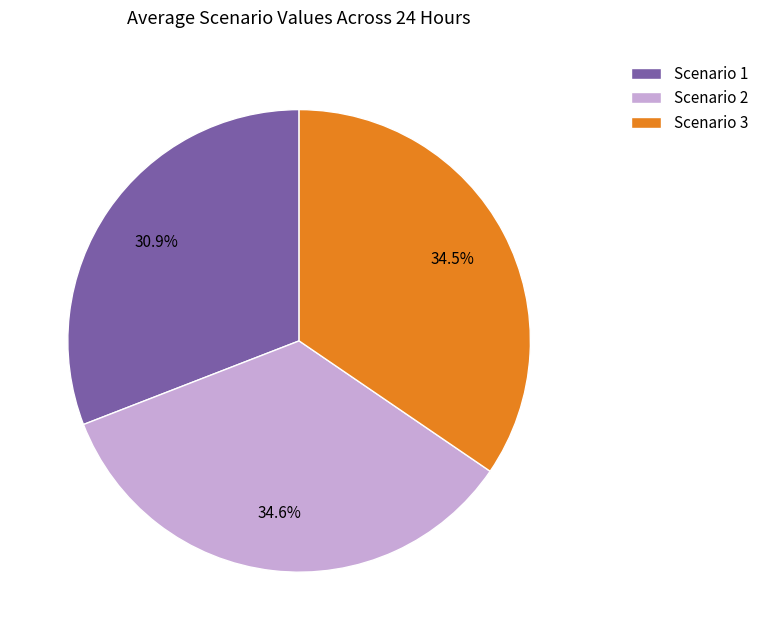

Approximately how many times larger is the value at Scenario 3 compared to Scenario 2?

1.0